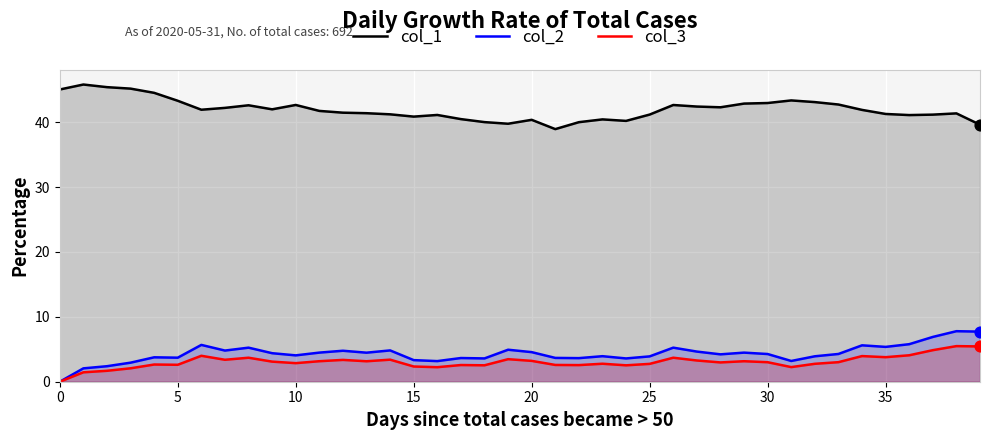

What is the total value across all series at 0?

45.0